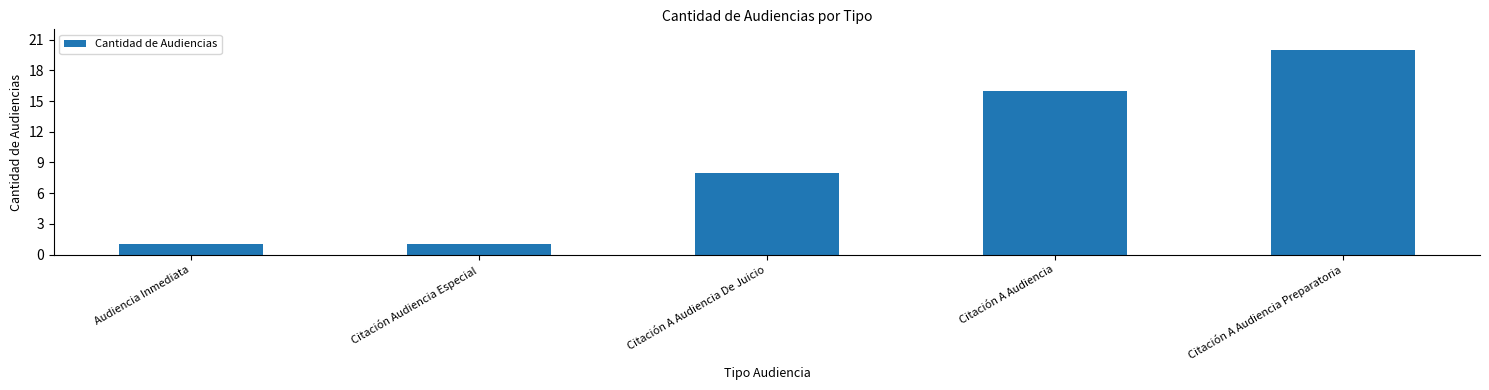

True or false: the data shows 16 at Citación A Audiencia.

True